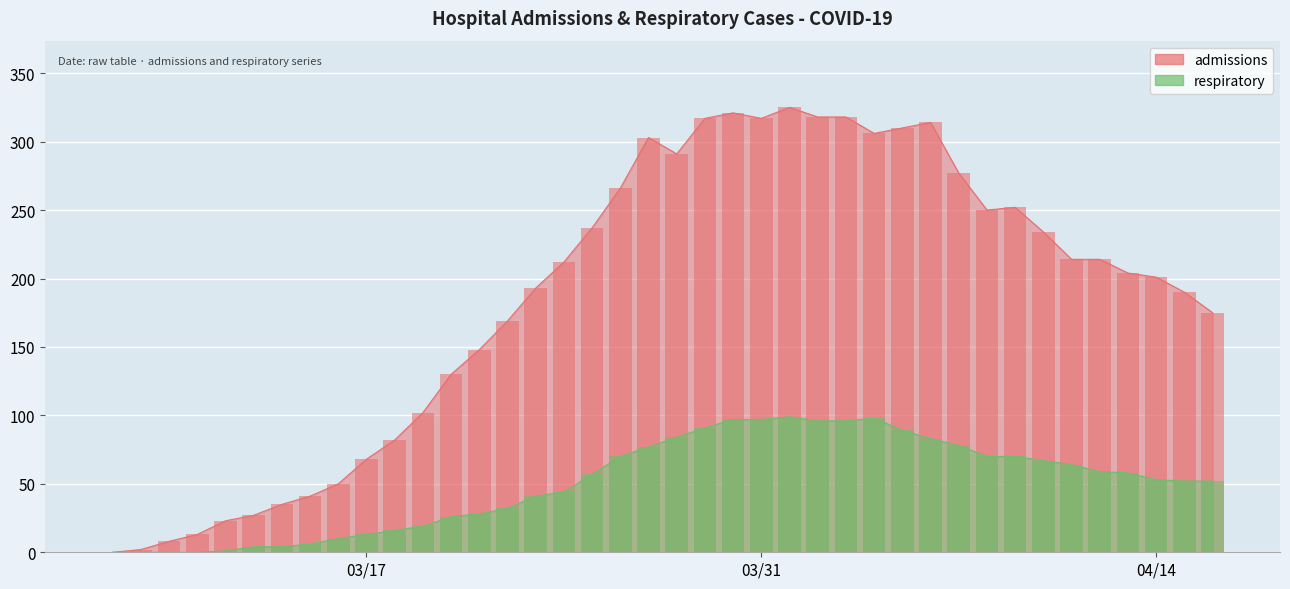

What are all the series names shown in the legend?

admissions, respiratory